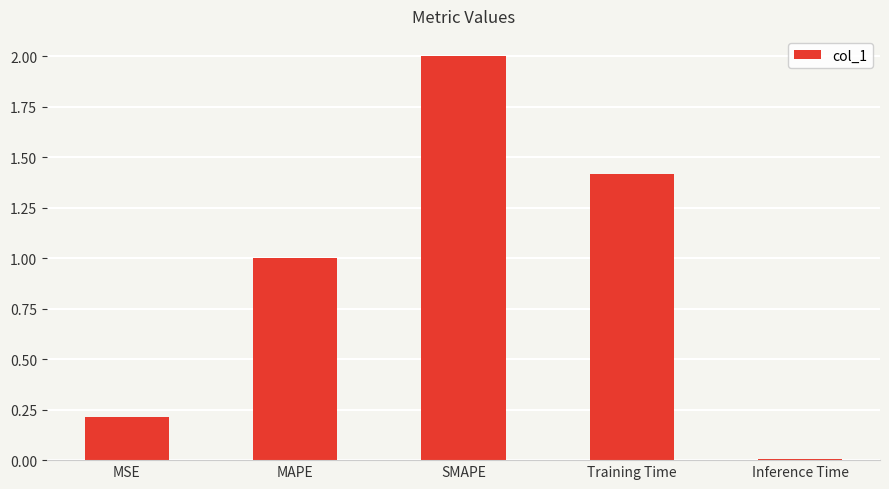

What is the sum of all values?

4.6